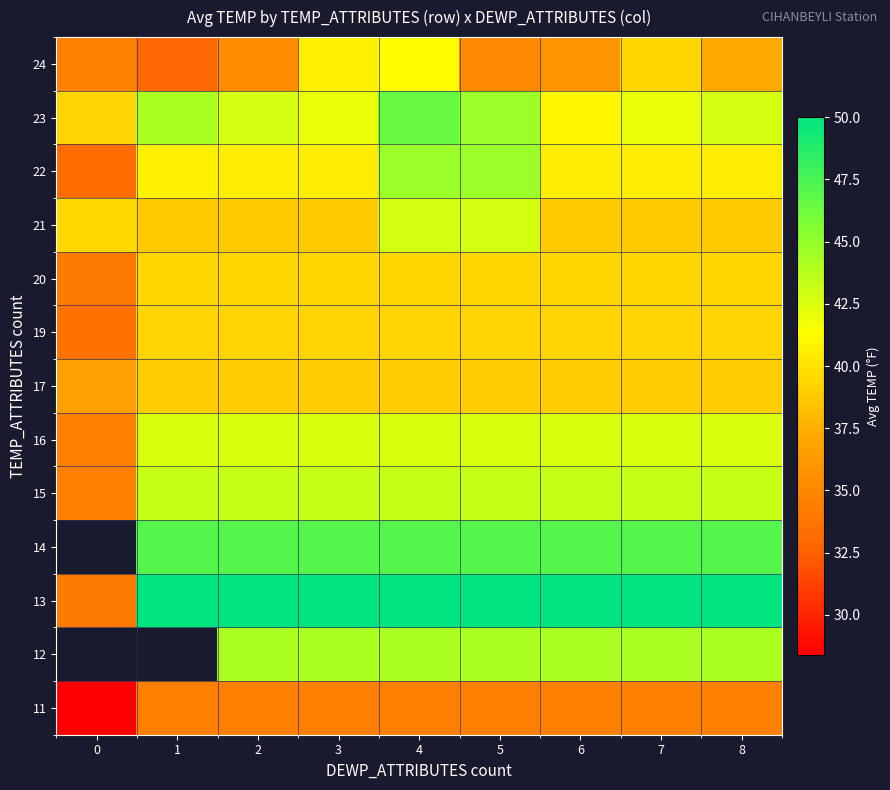

What value does the row_12 series have at 8?

34.4